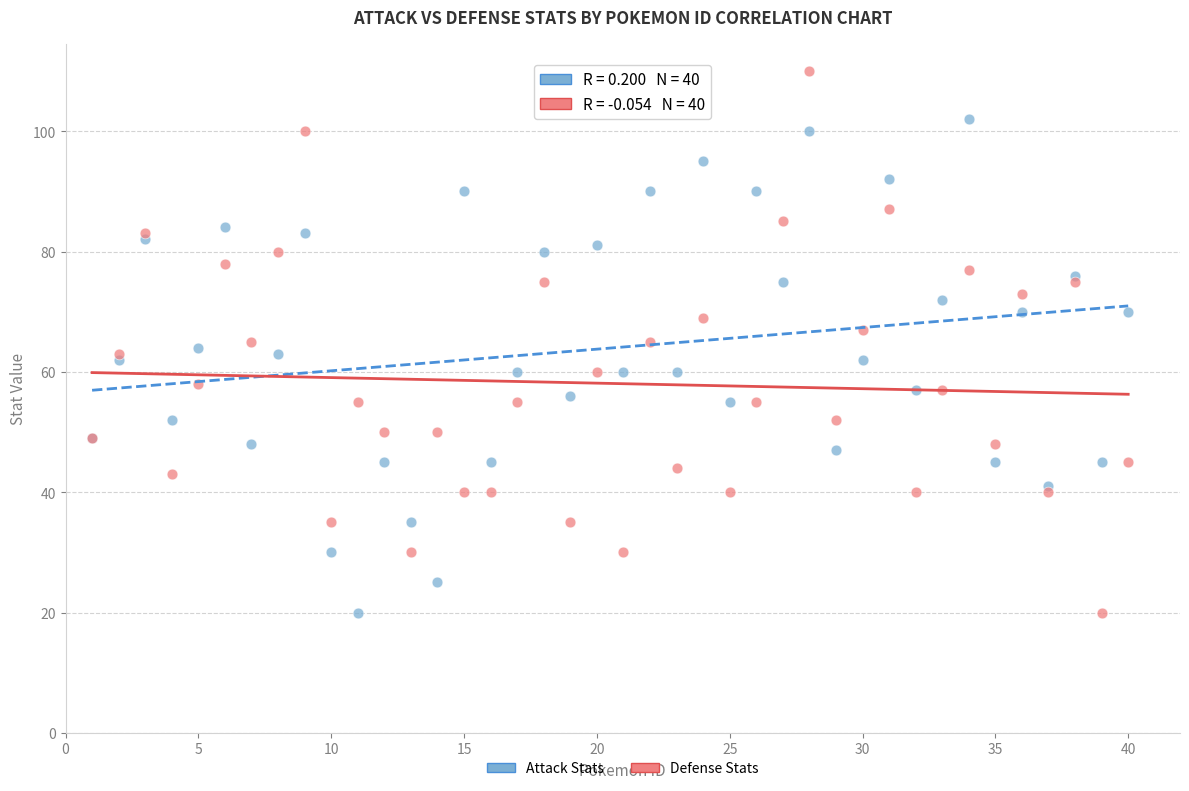

Which series has the widest spread of Y values?

Defense Stats